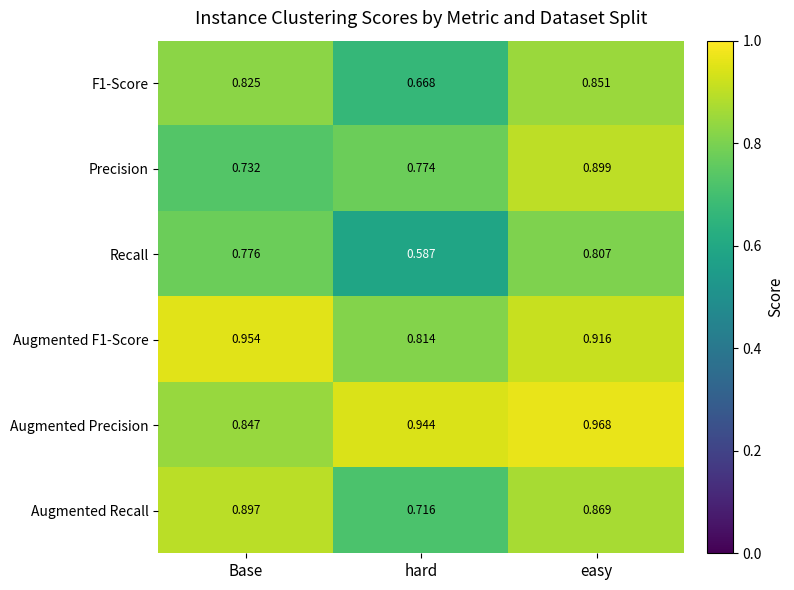

Rank the series by their maximum value, from lowest to highest.

Recall, F1-Score, Augmented Recall, Precision, Augmented F1-Score, Augmented Precision